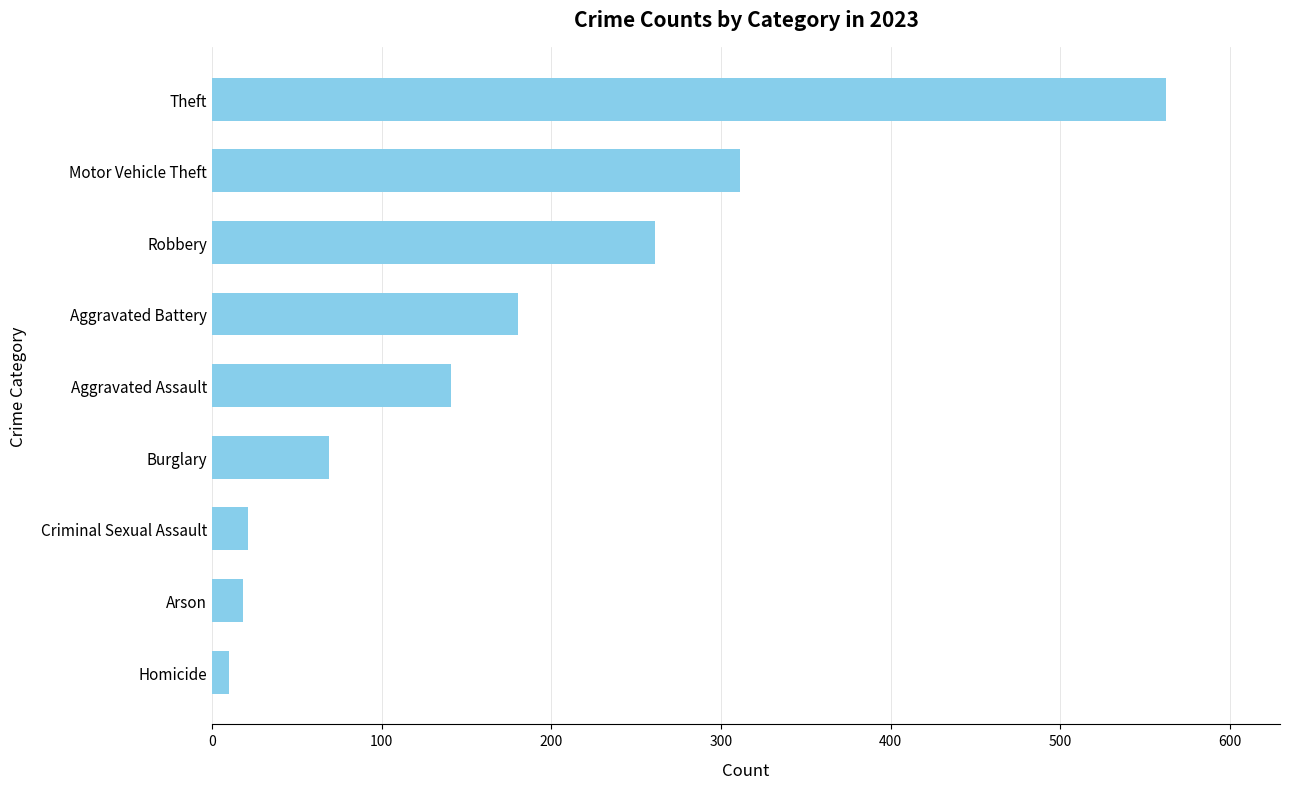

Are the bars horizontal?

Yes